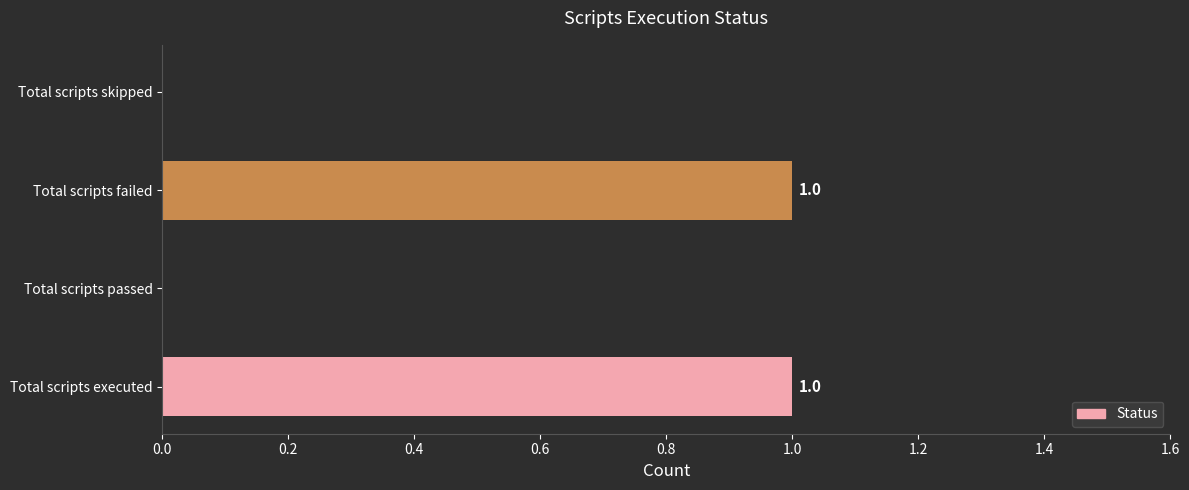

How many values are between 0 and 1?

4